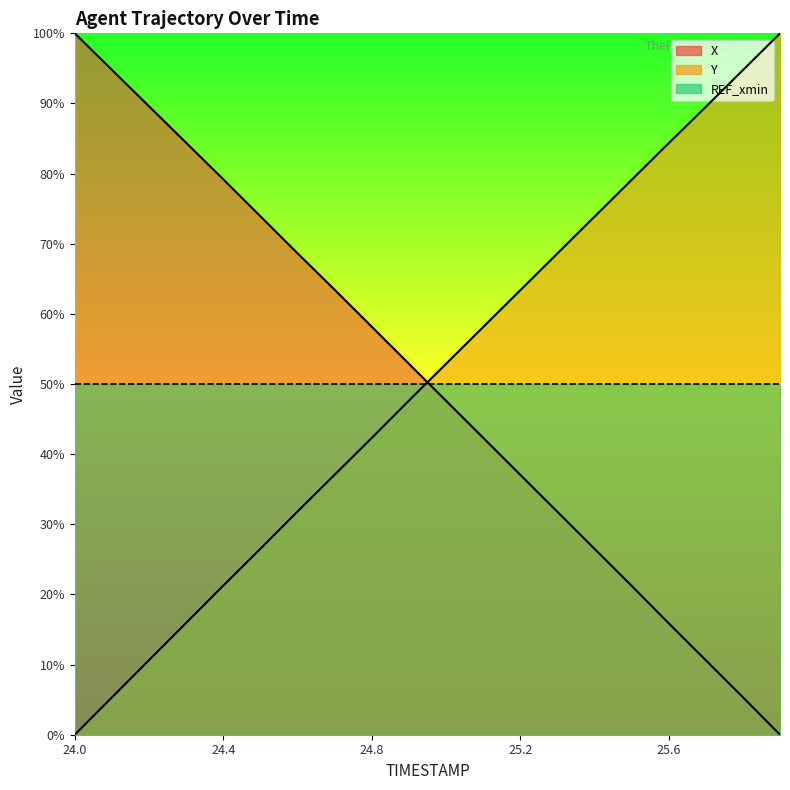

The value of X at 25.6 is 28.2. True or false?

False